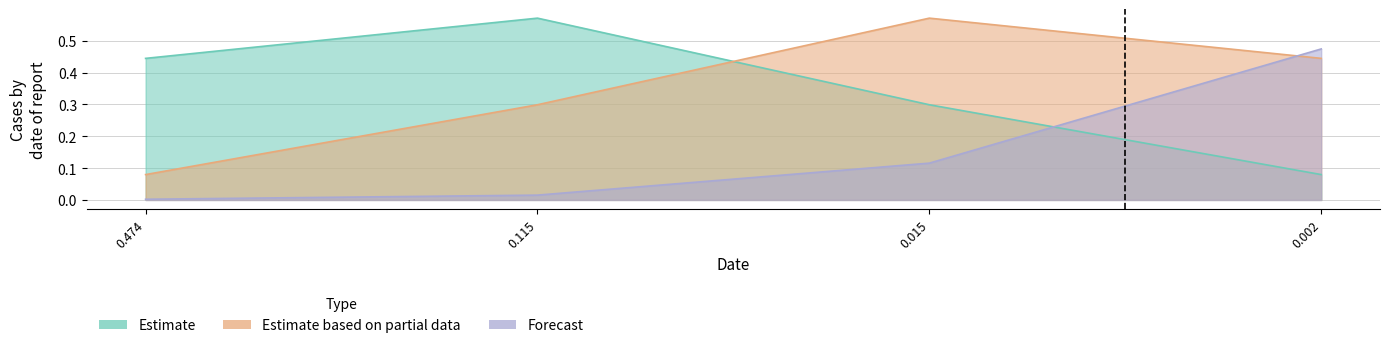

The col_1 series shows 0.3 at 0.474. True or false?

False